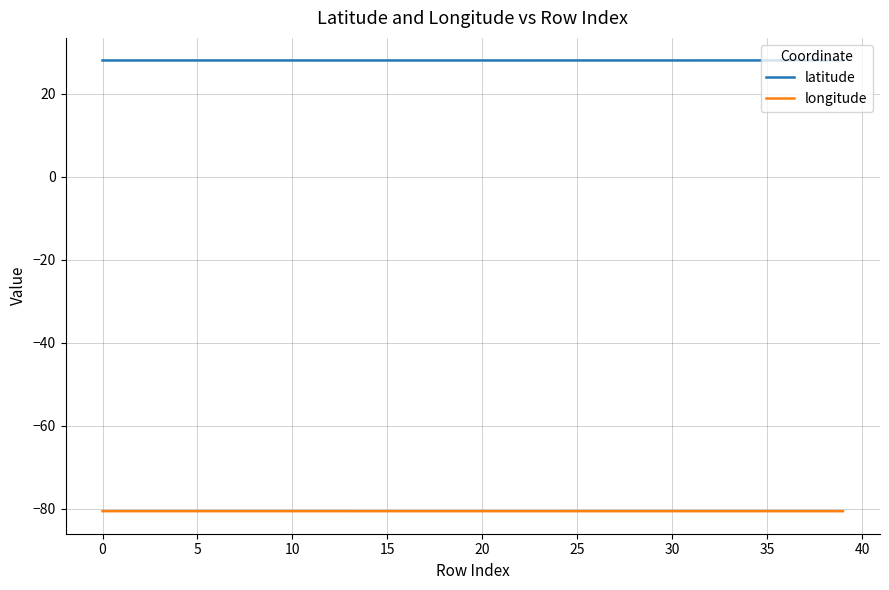

Reading left to right, list all the values displayed in this chart.

latitude: 28.0	28.0	28.0	28.0	28.0	28.0	28.0	28.0	28.0	28.0	28.0	28.0	28.0	28.0	28.0	28.0	28.0	28.0	28.0	28.0	28.0	28.0	28.0	28.0	28.0	28.0	28.0	28.0	28.0	28.0	28.0	28.0	28.0	28.0	28.0	28.0	28.0	28.0	28.0	28.0
longitude: -80.6	-80.6	-80.6	-80.6	-80.6	-80.6	-80.6	-80.6	-80.6	-80.6	-80.6	-80.6	-80.6	-80.6	-80.6	-80.6	-80.6	-80.6	-80.6	-80.6	-80.6	-80.6	-80.6	-80.6	-80.6	-80.6	-80.6	-80.6	-80.6	-80.6	-80.6	-80.6	-80.6	-80.6	-80.6	-80.6	-80.6	-80.6	-80.6	-80.6